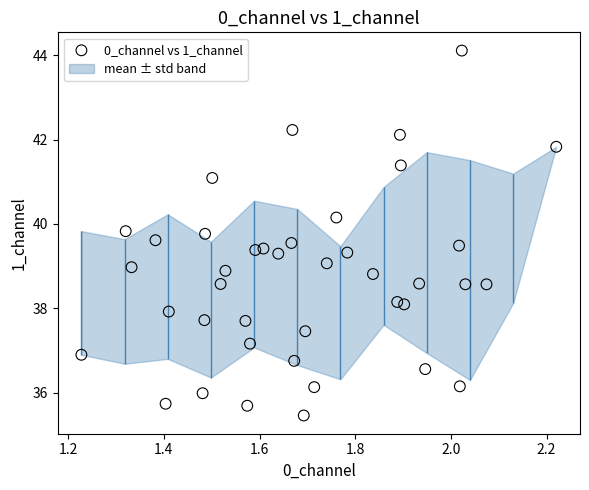

What is the range of Y values (max minus min)?

8.7